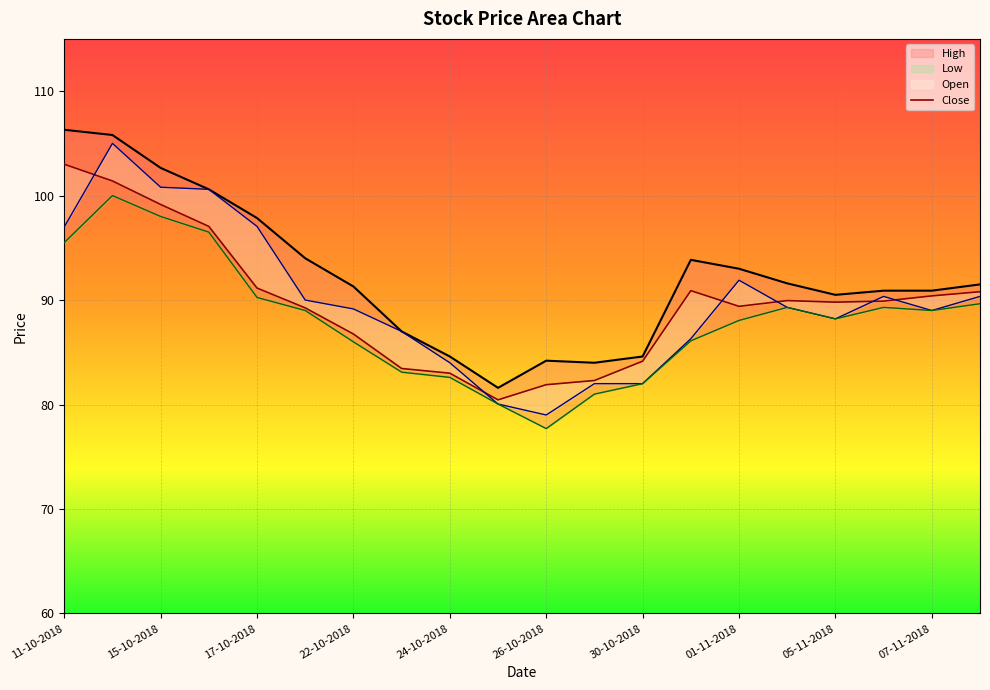

Is the value of Close at 13 greater than the value of Low at 11-10-2018?

No